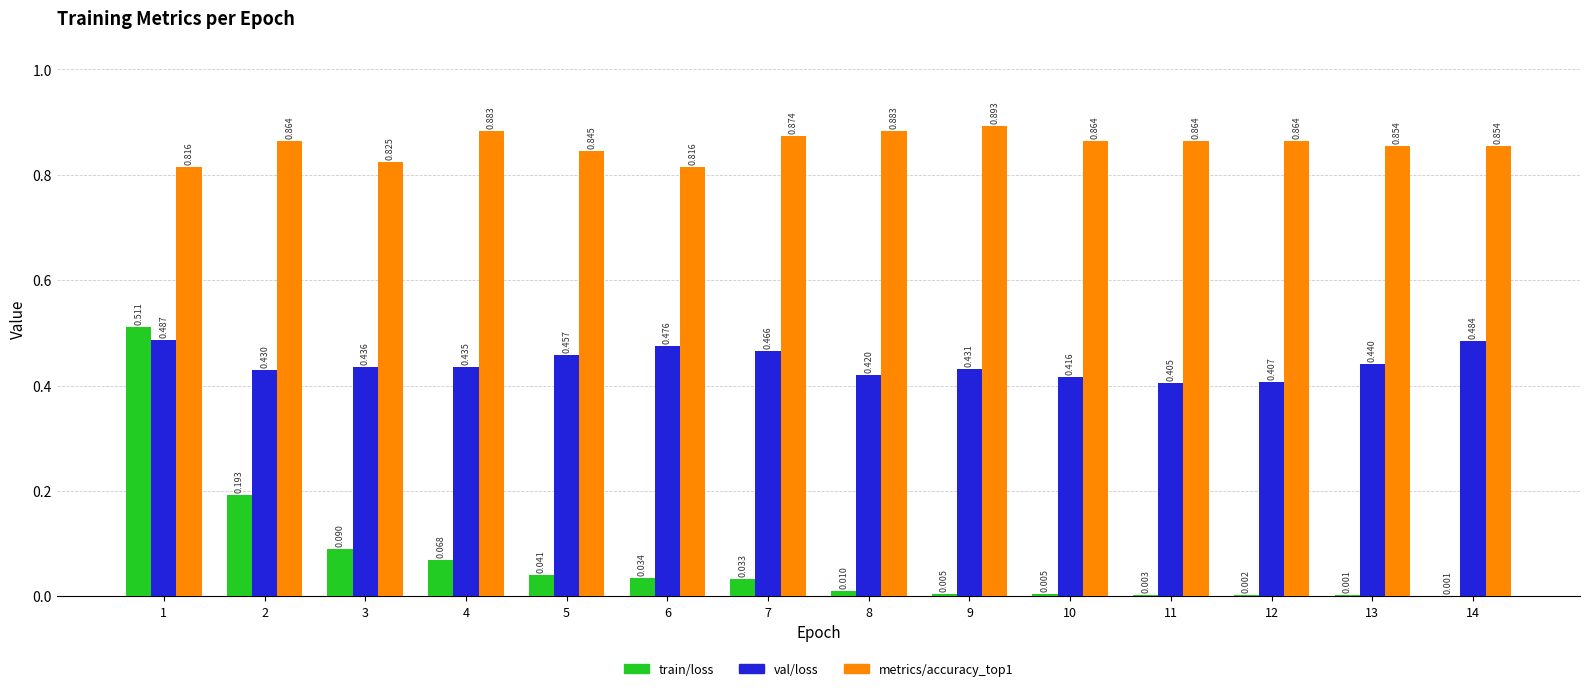

Is the value of train/loss at 8 greater than the value of metrics/accuracy_top1 at 2?

No